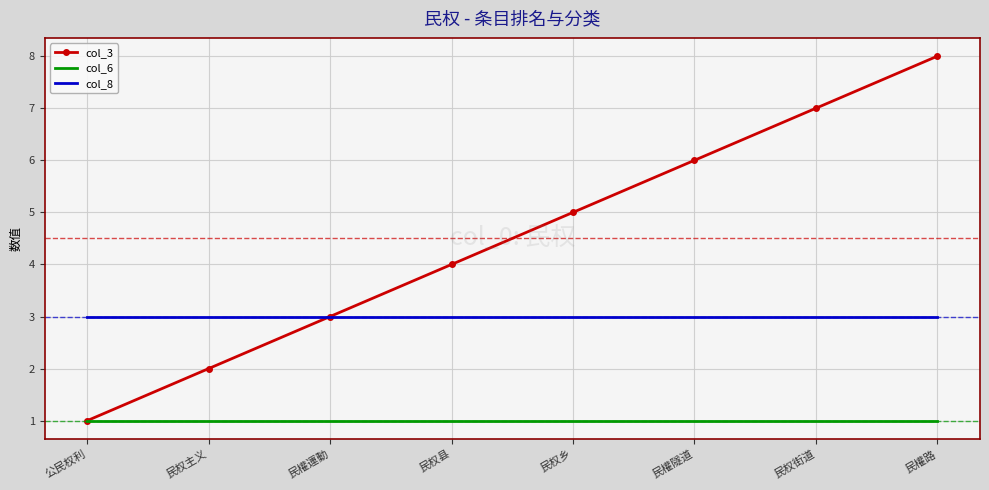

True or false: col_3 has a value of 7 at 民权街道.

True